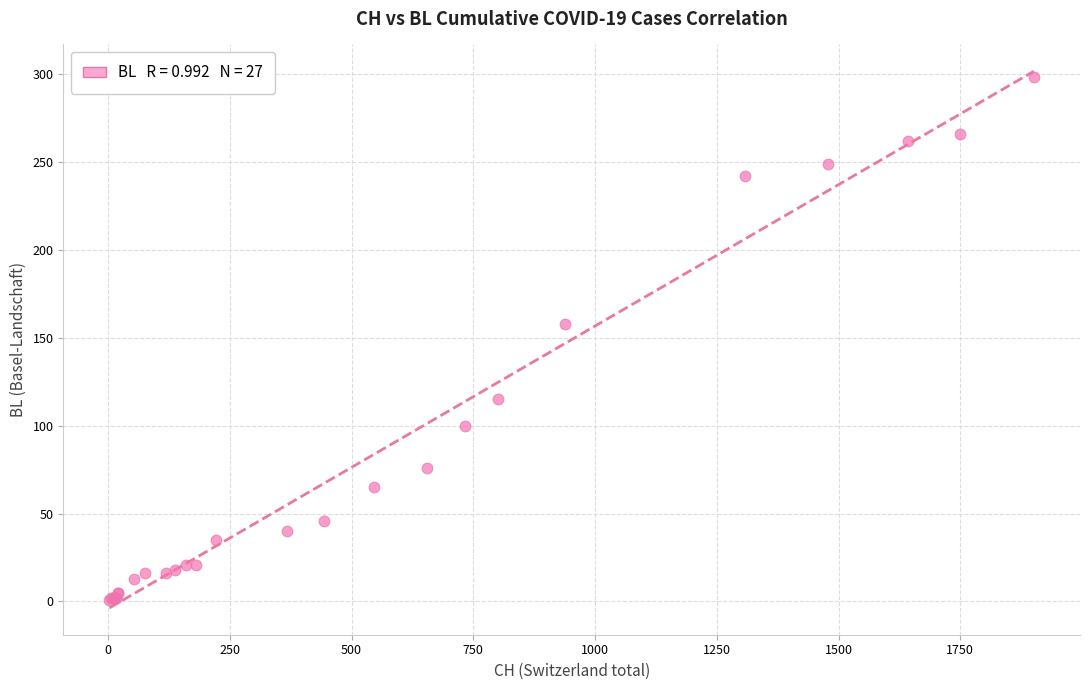

What Y value in the scatter plot is closest to 149?

158